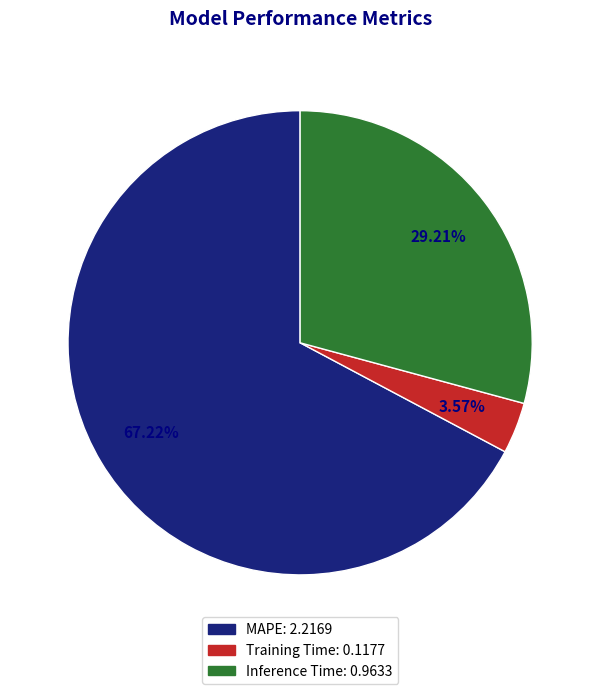

How many slices are in this pie chart?

3